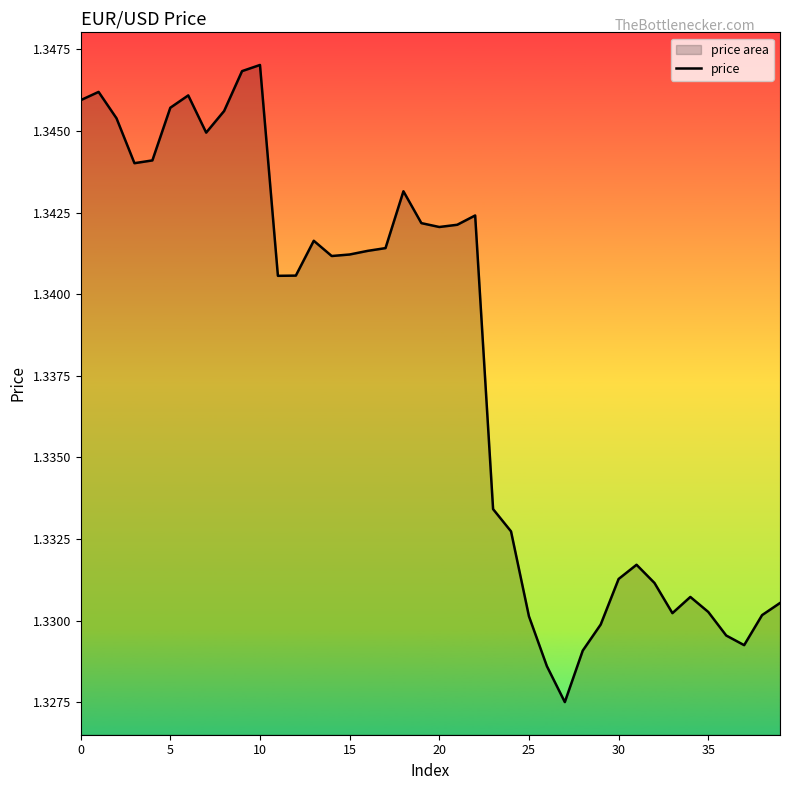

Reading left to right, what are all the values shown in this chart?

1.3	1.3	1.3	1.3	1.3	1.3	1.3	1.3	1.3	1.3	1.3	1.3	1.3	1.3	1.3	1.3	1.3	1.3	1.3	1.3	1.3	1.3	1.3	1.3	1.3	1.3	1.3	1.3	1.3	1.3	1.3	1.3	1.3	1.3	1.3	1.3	1.3	1.3	1.3	1.3